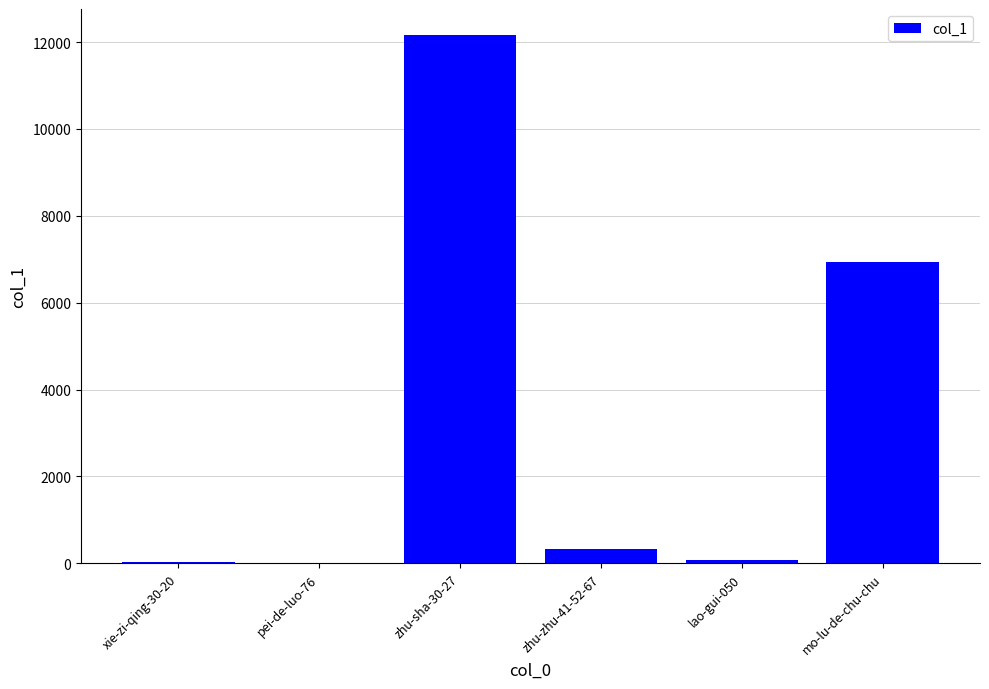

How many data points does each series have?

6